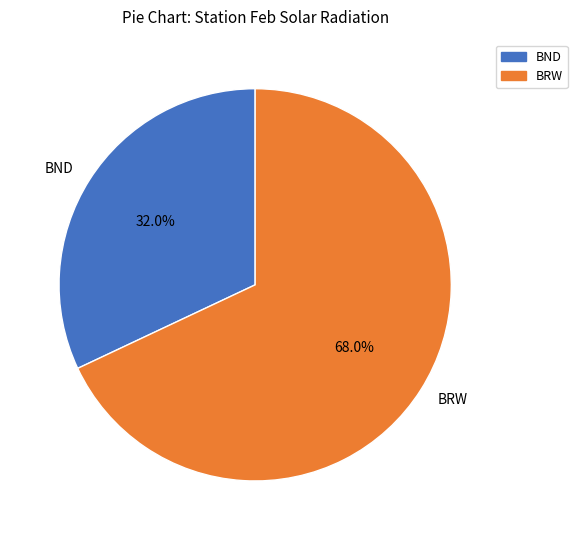

Is there any slice that represents more than half of the pie?

Yes